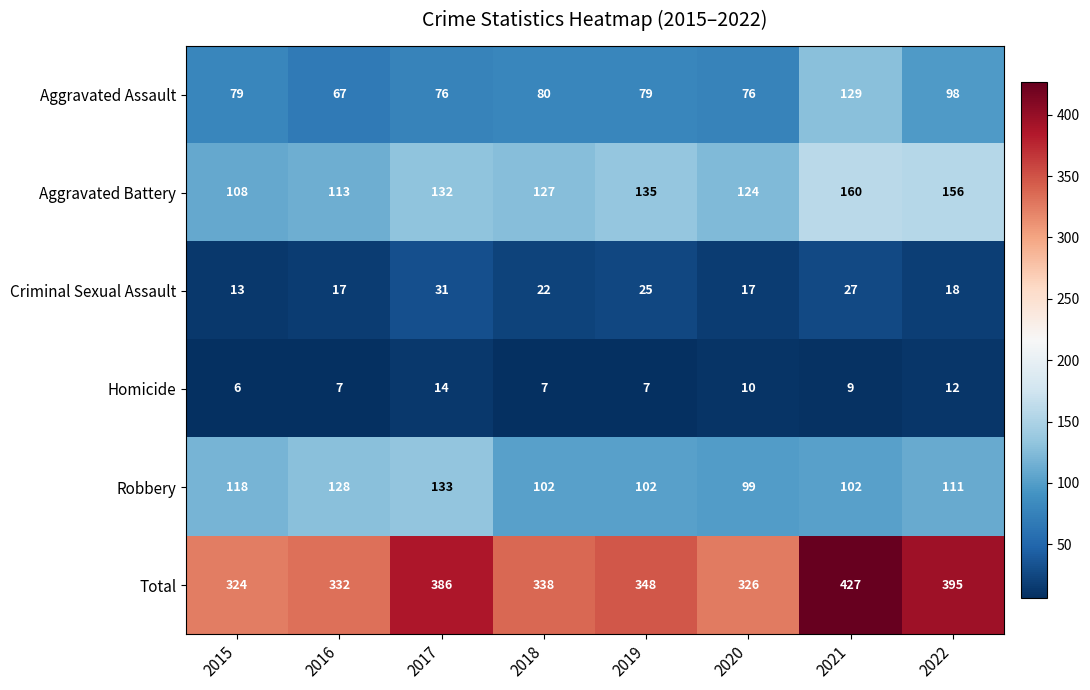

Between 2019 and 2021, which series saw the biggest shift?

Total